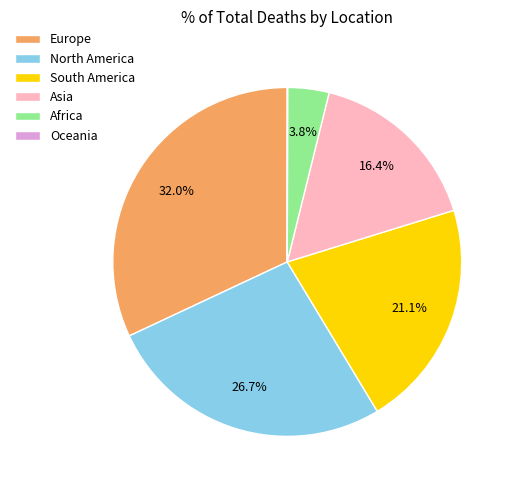

Does North America account for over 50% of the chart?

No